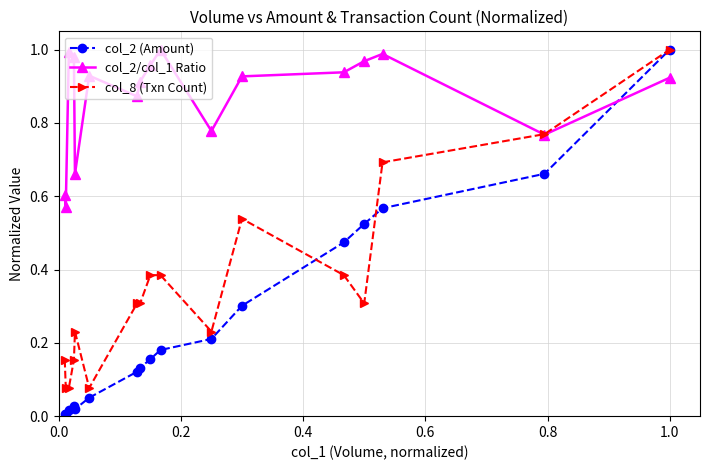

Does the chart display data point markers on the line(s)?

Yes